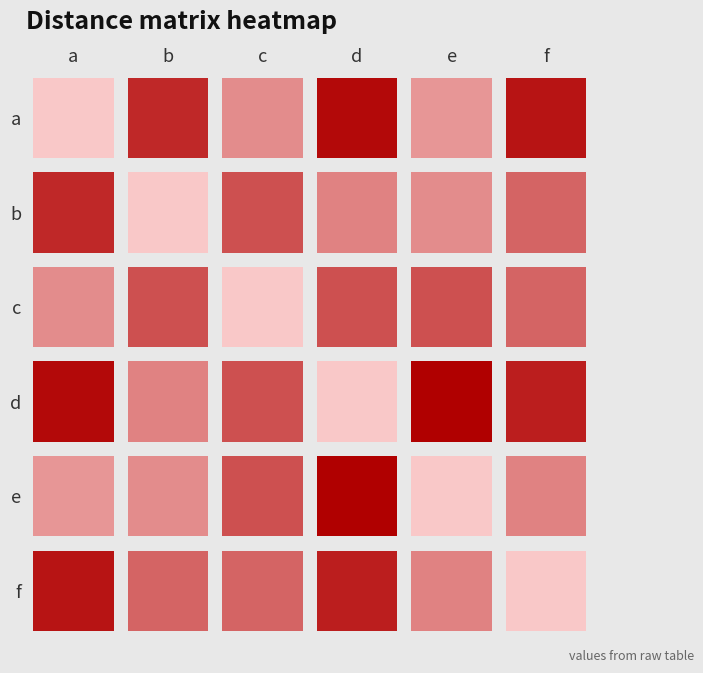

At f, list the series in order from largest to smallest.

a, d, b, c, e, f